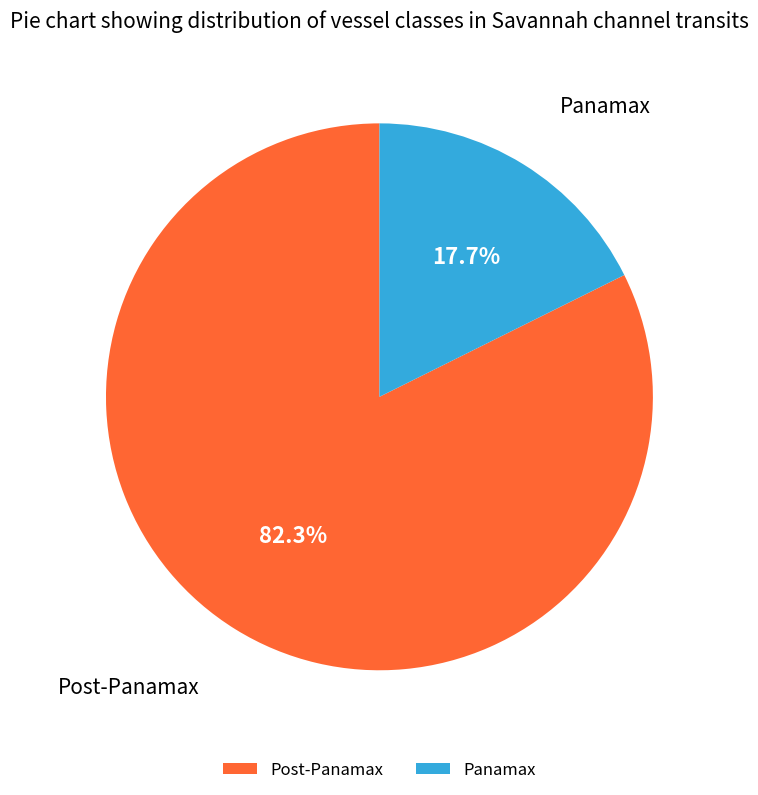

Rank the categories by value from highest to lowest.

Post-Panamax, Panamax